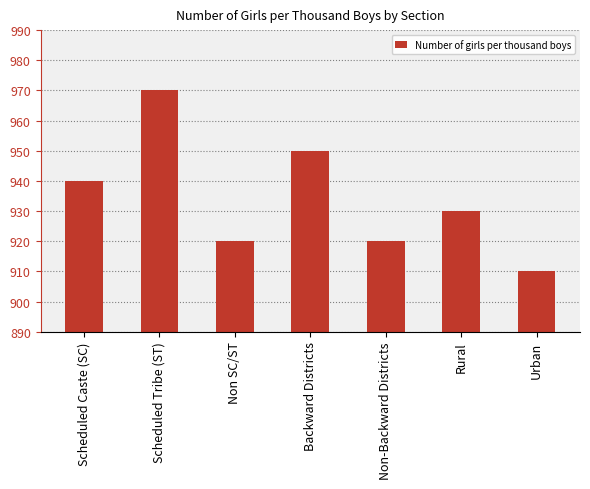

What is the difference between the maximum and minimum values?

60